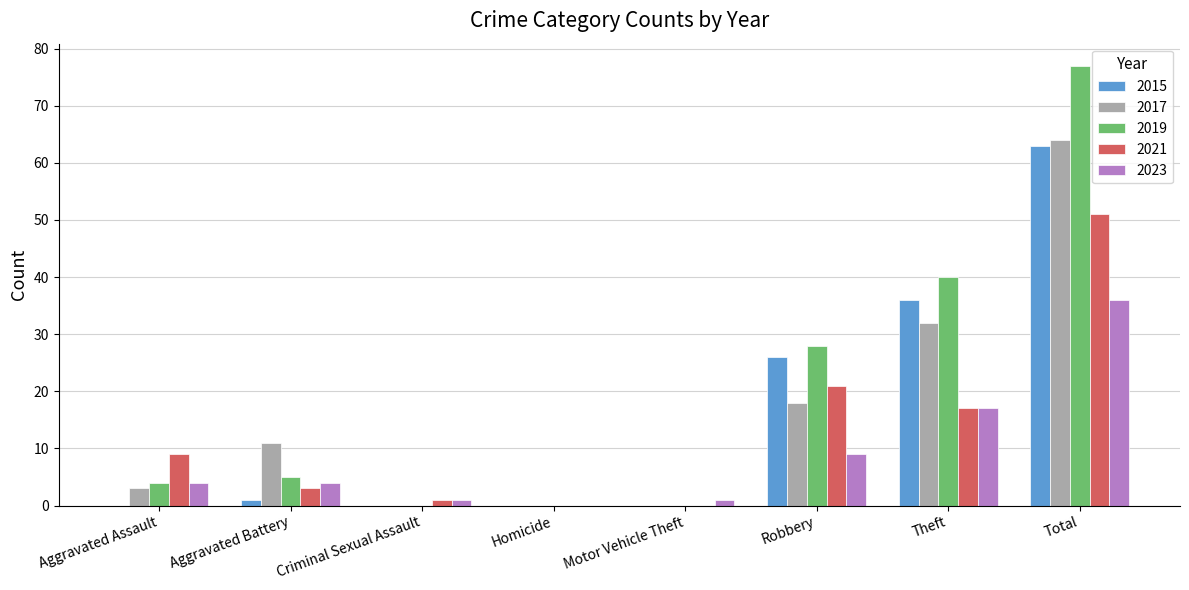

What is the maximum value for 2015?

63